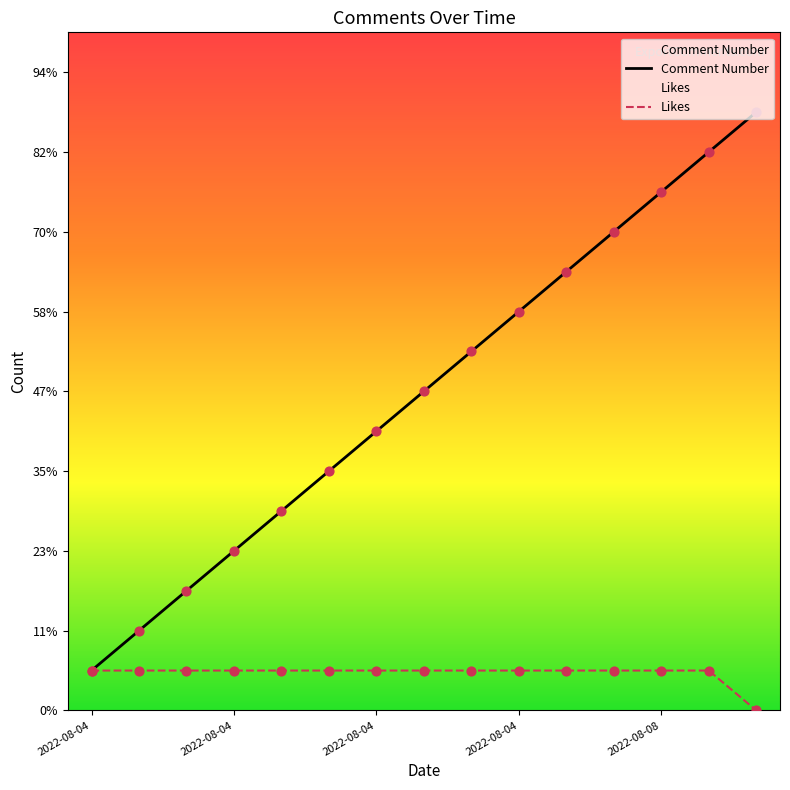

Which series contains the lowest Y value?

Likes